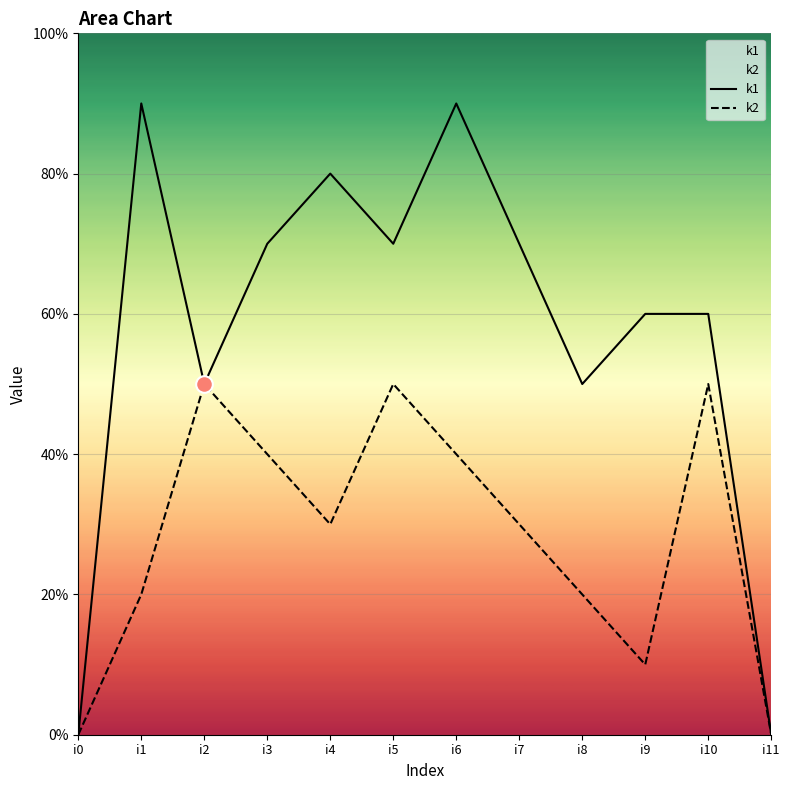

At which category is the sum across all series the highest?

i6